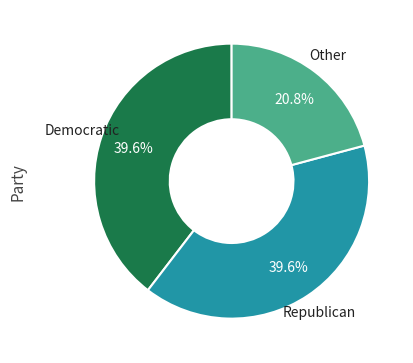

Is there any slice that represents more than half of the pie?

No